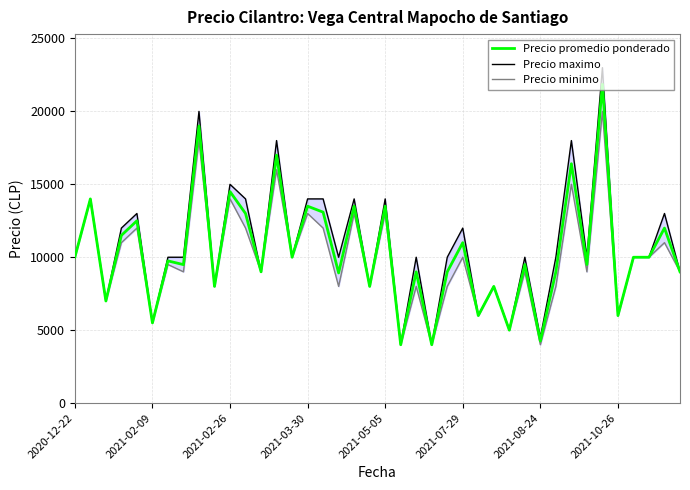

Between 11 and 24, which series saw the biggest shift?

Precio promedio ponderado